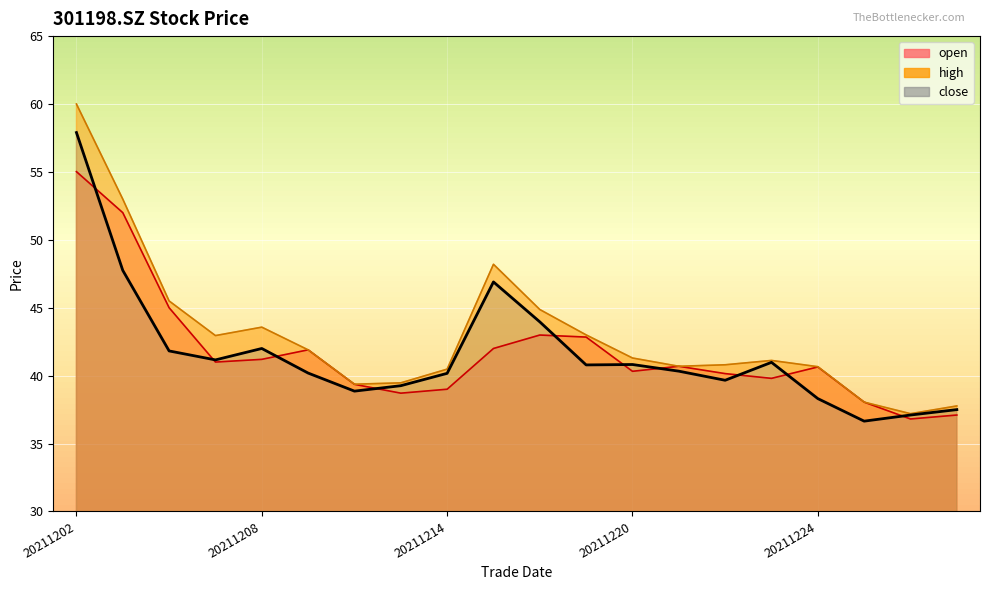

What is the value of the open point at the 8th from the left?

38.7